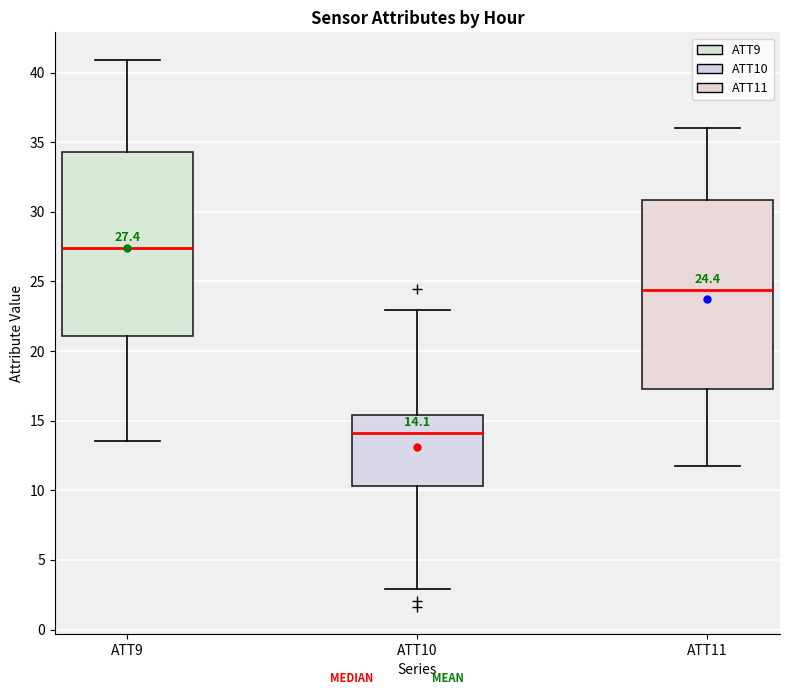

Which box has the highest median line?

ATT9